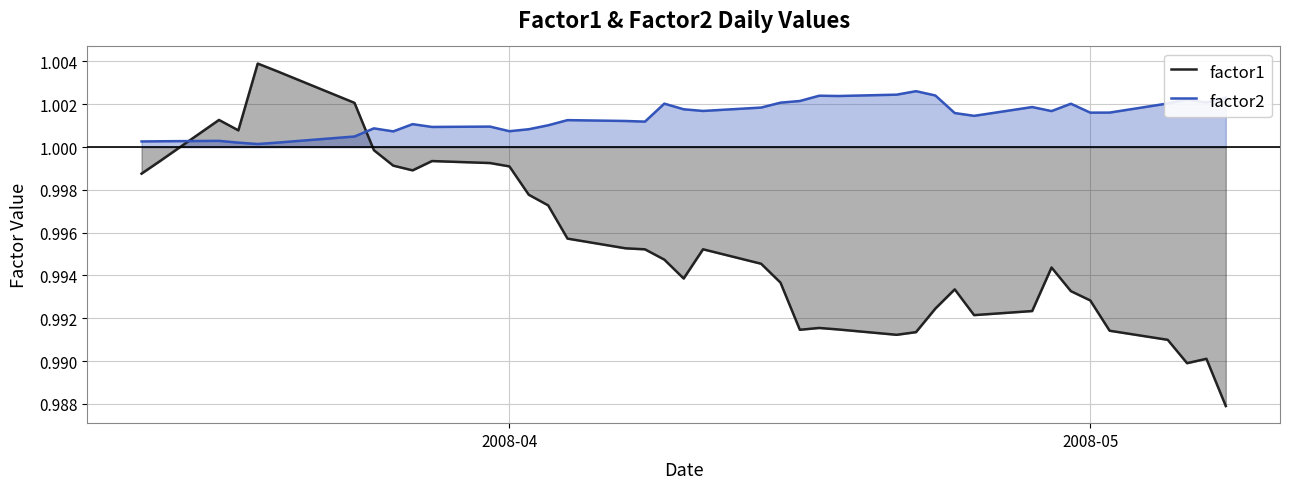

Reading left to right, transcribe all the data shown in this chart.

factor1: 1.0	1.0	1.0	1.0	1.0	1.0	1.0	1.0	1.0	1.0	1.0	1.0	1.0	1.0	1.0	1.0	1.0	1.0	1.0	1.0	1.0	1.0	1.0	1.0	1.0	1.0	1.0	1.0	1.0	1.0	1.0	1.0	1.0	1.0	1.0	1.0	1.0	1.0	1.0	1.0
factor2: 1.0	1.0	1.0	1.0	1.0	1.0	1.0	1.0	1.0	1.0	1.0	1.0	1.0	1.0	1.0	1.0	1.0	1.0	1.0	1.0	1.0	1.0	1.0	1.0	1.0	1.0	1.0	1.0	1.0	1.0	1.0	1.0	1.0	1.0	1.0	1.0	1.0	1.0	1.0	1.0